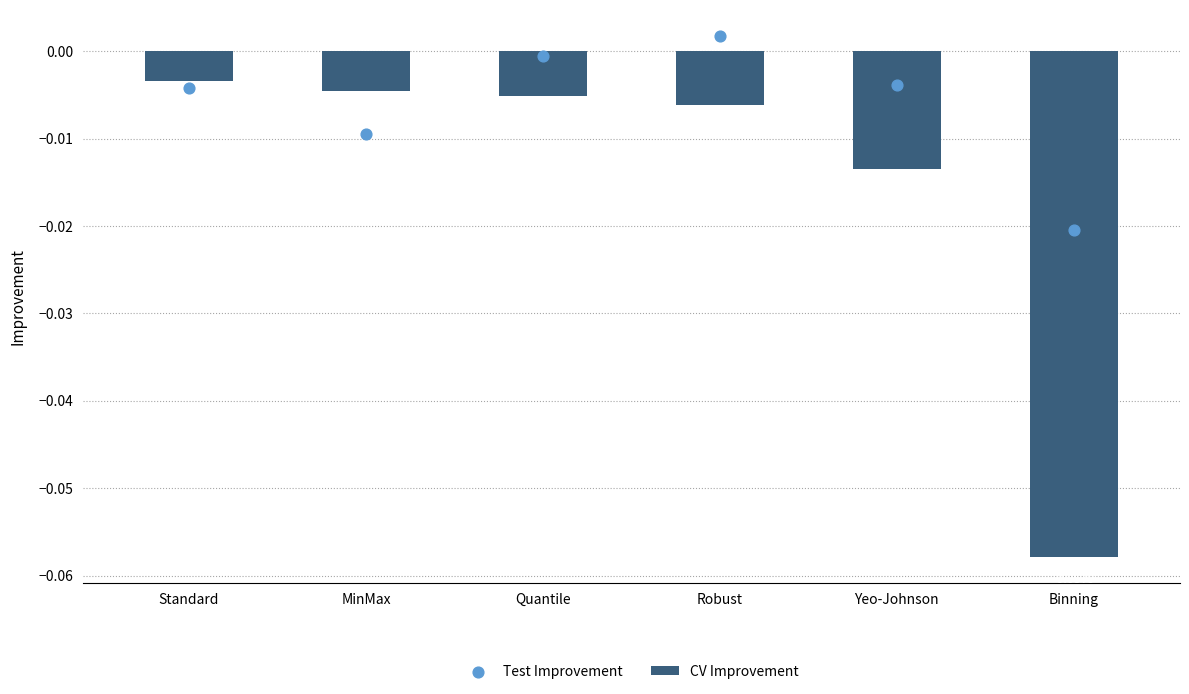

Which series has the largest Y range (max minus min)?

CV Improvement